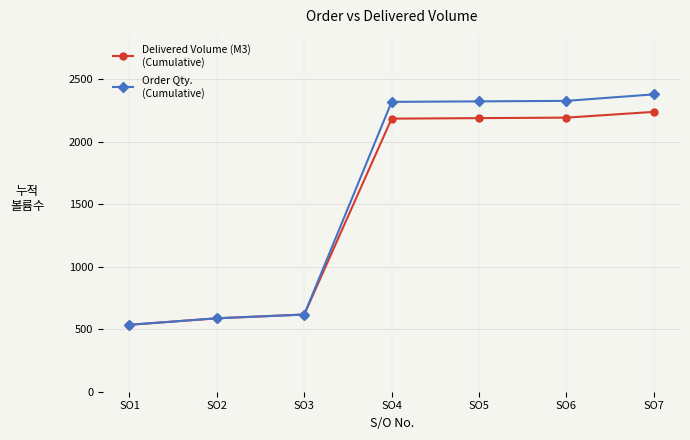

What is the greatest value displayed?

2377